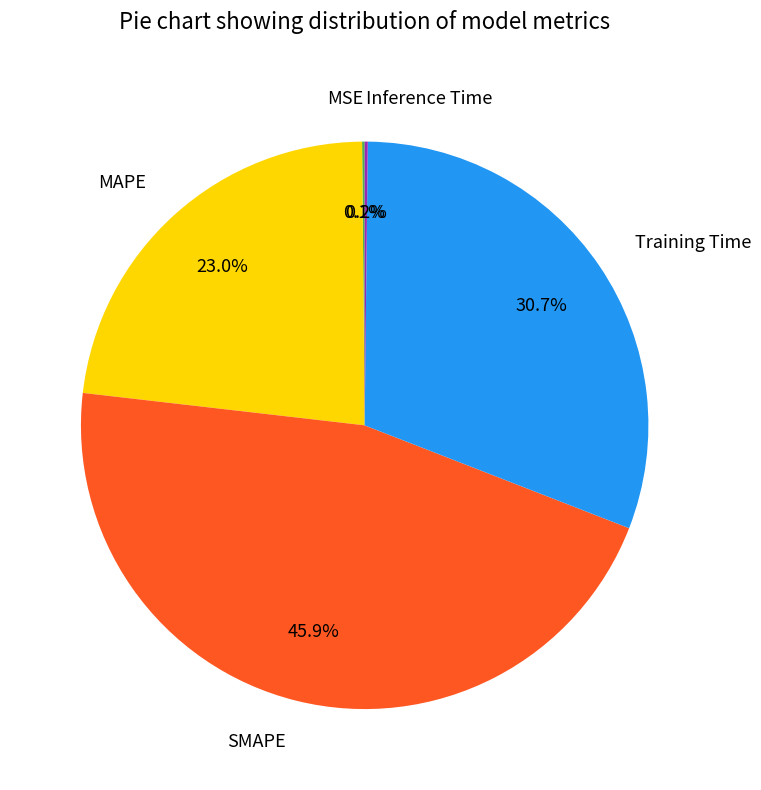

What portion of the pie excludes MAPE?

77.0%